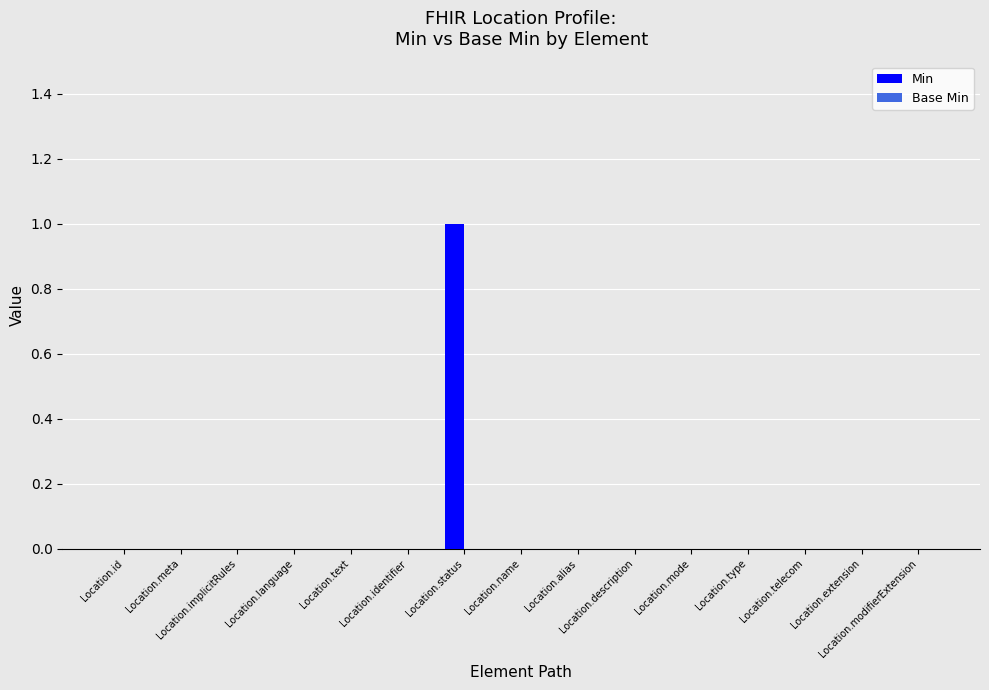

Which has a higher value, Location.status or Location.identifier?

Location.status